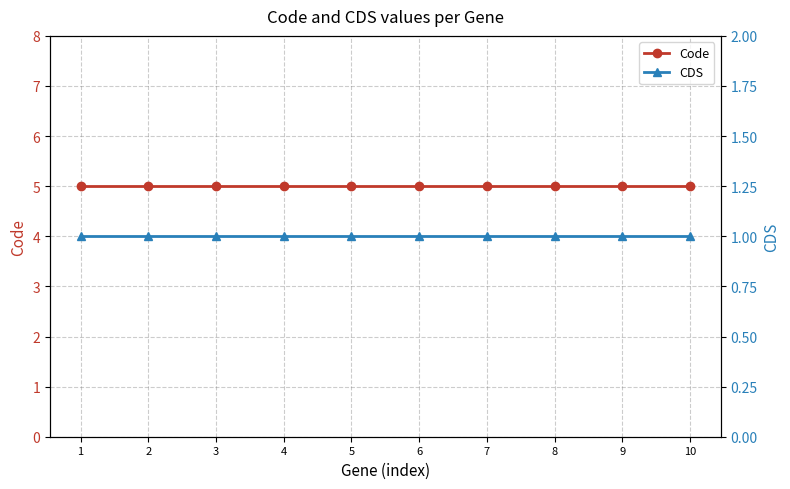

True or false: CDS has more than 2 interior local peaks.

False